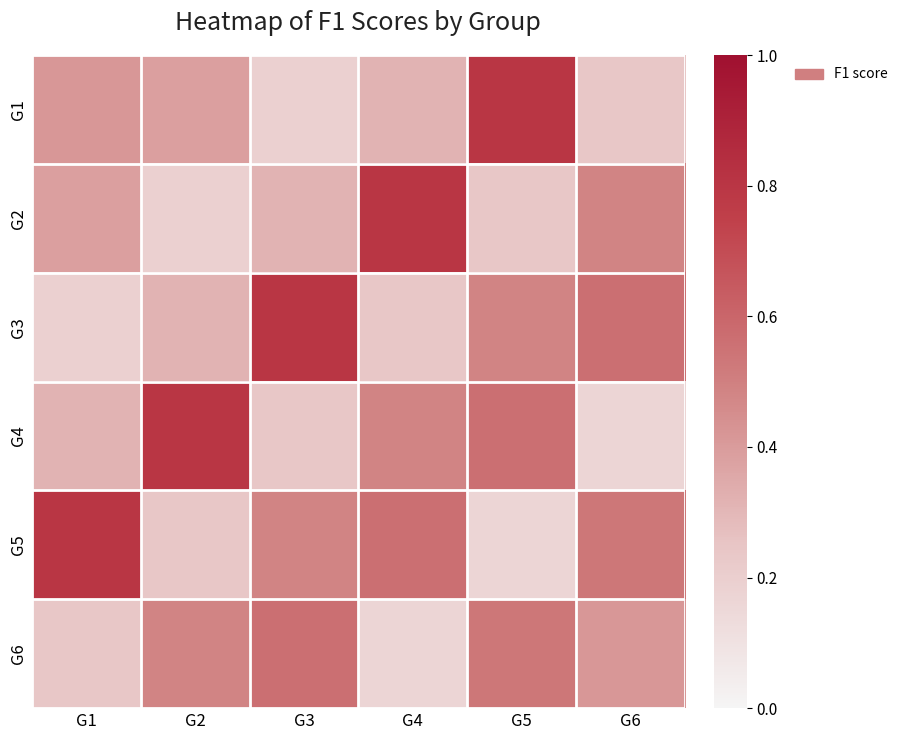

Rank the series at G3 from lowest to highest value.

G1, G4, G2, G5, G6, G3